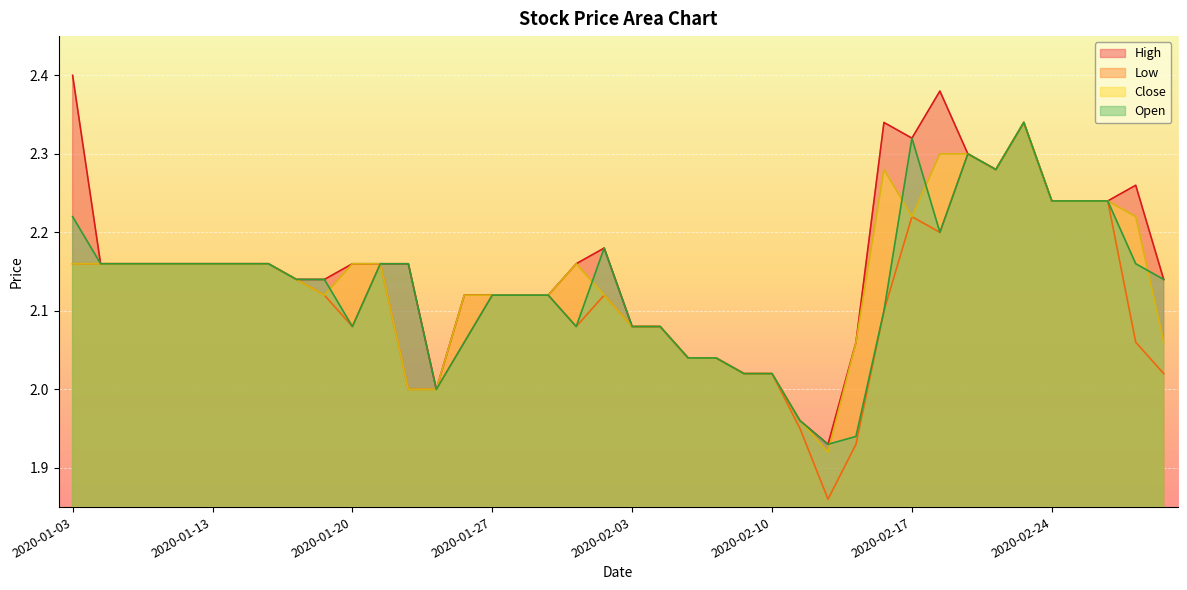

How many data points in Low are less than 2?

3